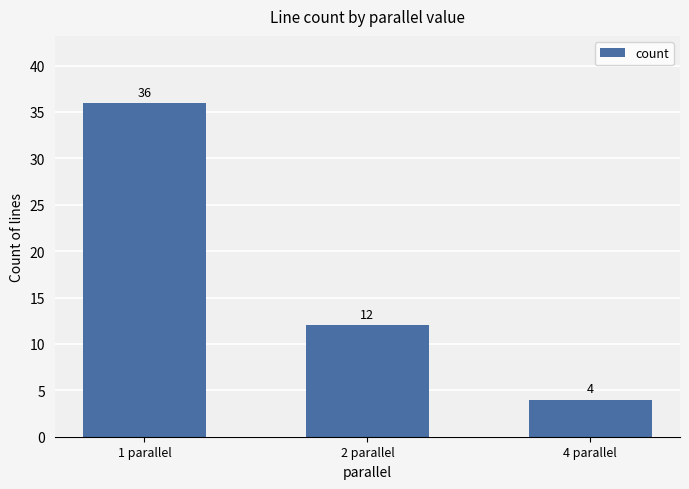

What is the label of the 1st bar from the left?

1 parallel